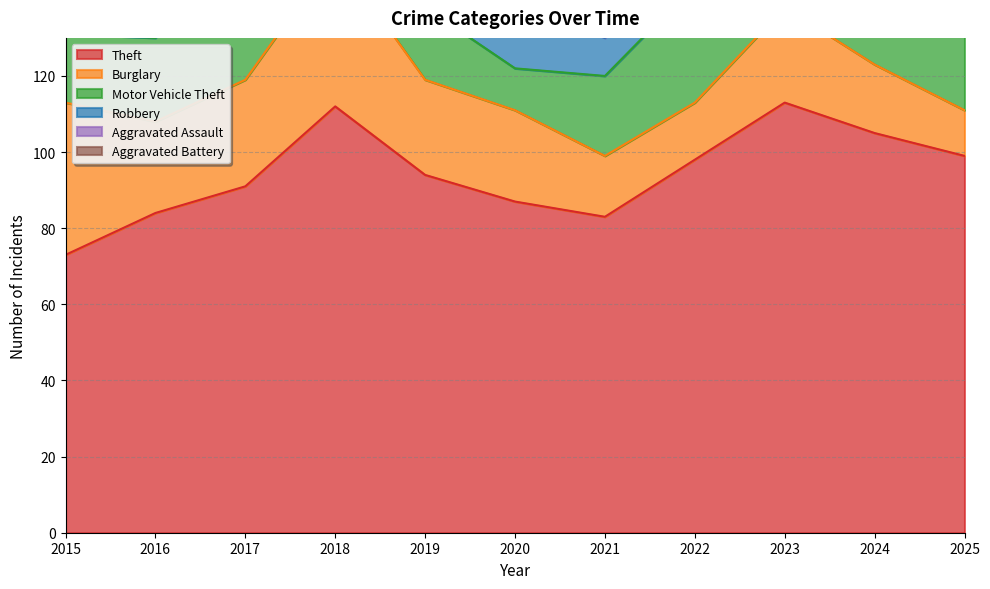

What is the difference between the maximum and second lowest values in the Theft series?

30